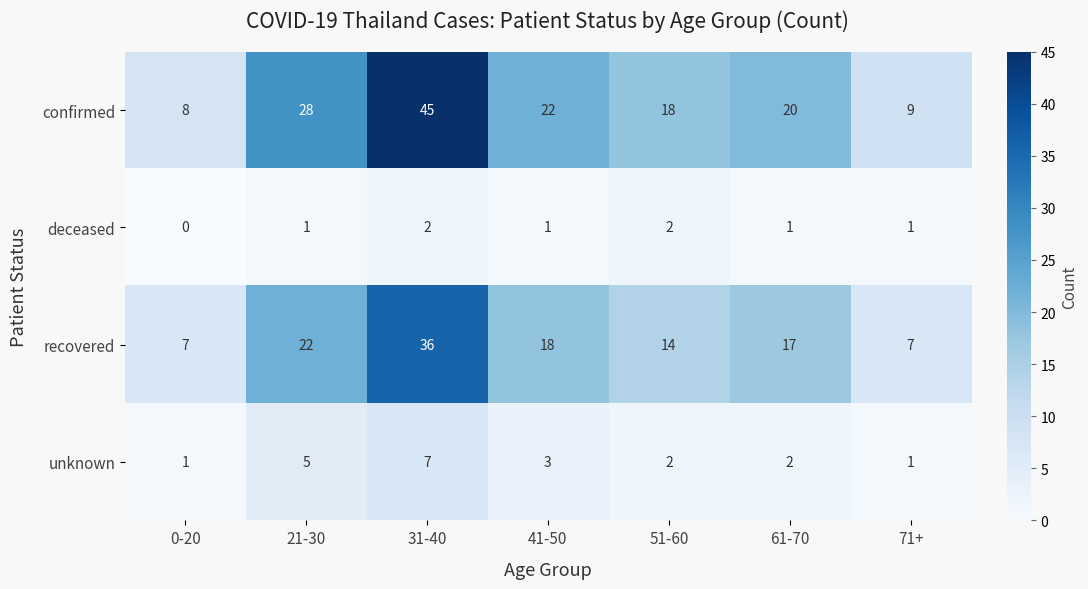

What is the sum of the confirmed values at 0-20 and 71+?

17